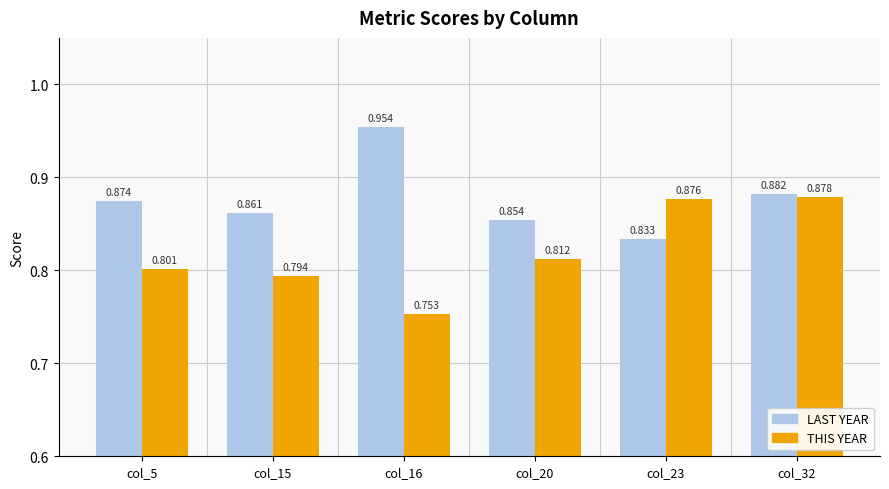

Which series has the widest spread of values?

THIS YEAR